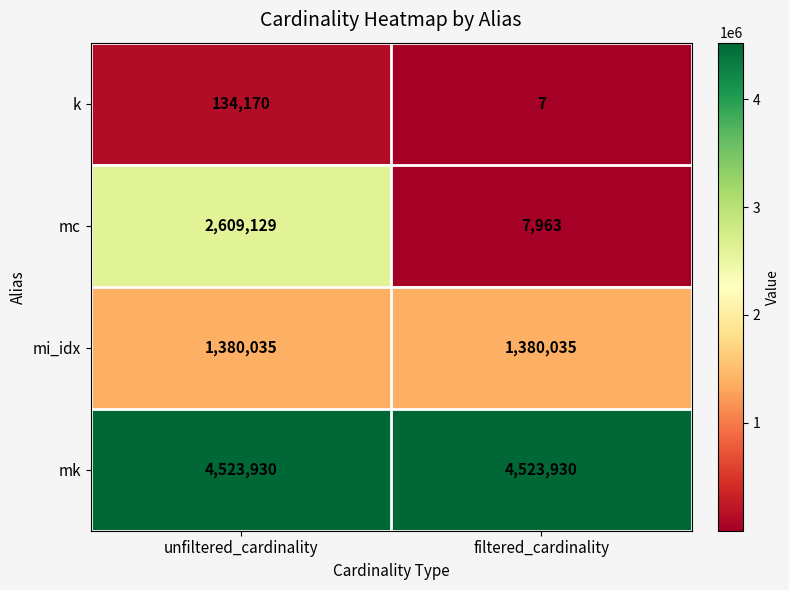

What is the sum of all mc values?

2617092